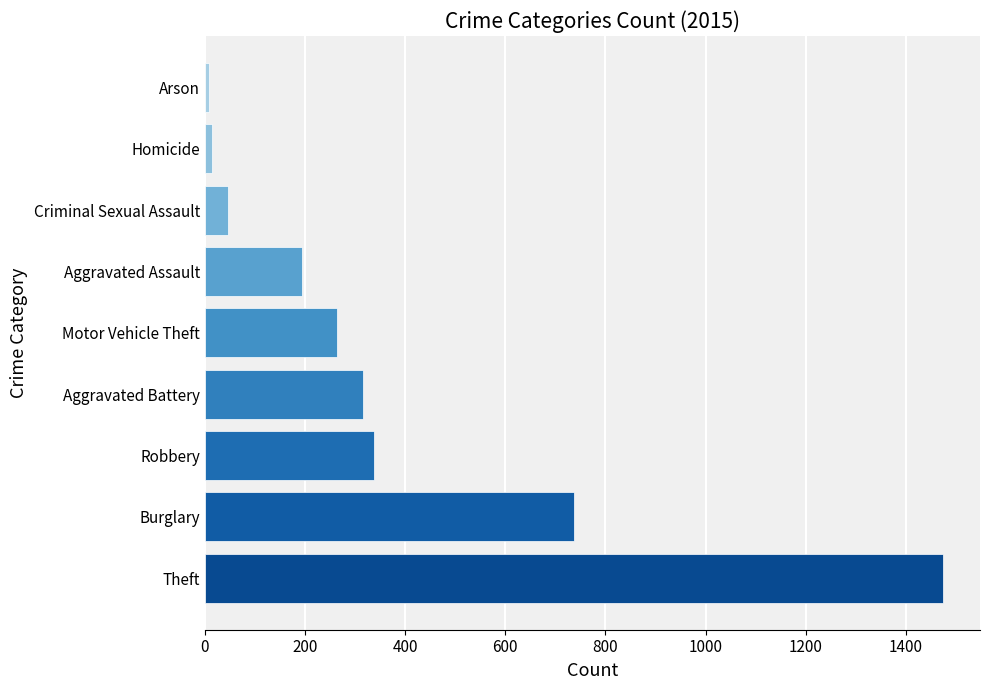

What is the greatest value displayed?

1474